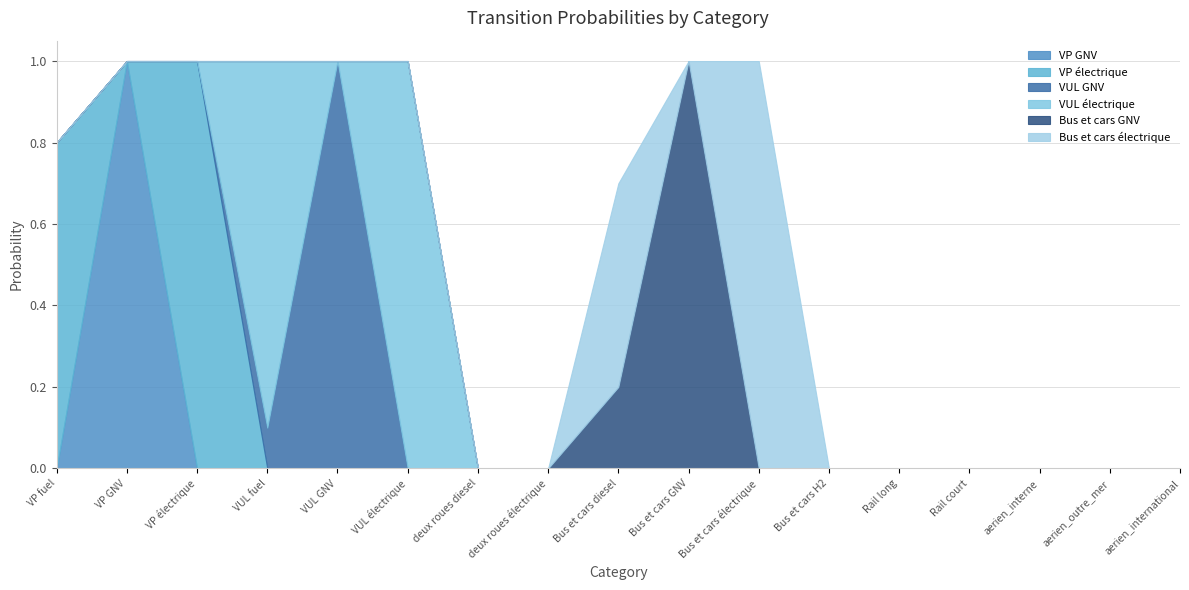

True or false: Bus et cars GNV and Bus et cars électrique intersect in this chart.

True